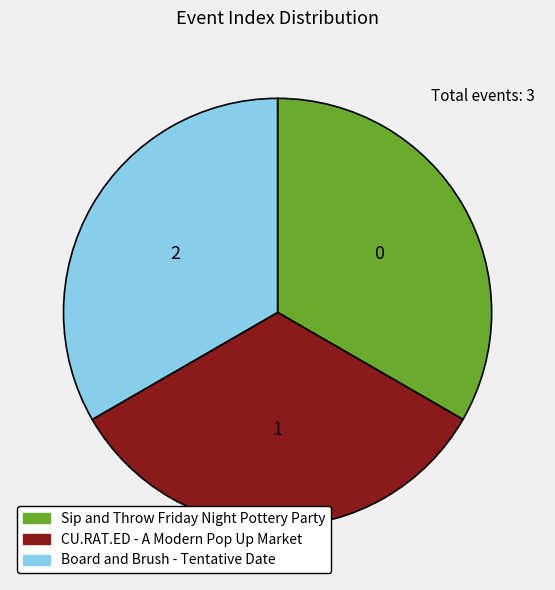

Approximately how many times larger is the value at CU.RAT.ED - A Modern Pop Up Market compared to Board and Brush - Tentative Date?

1.0